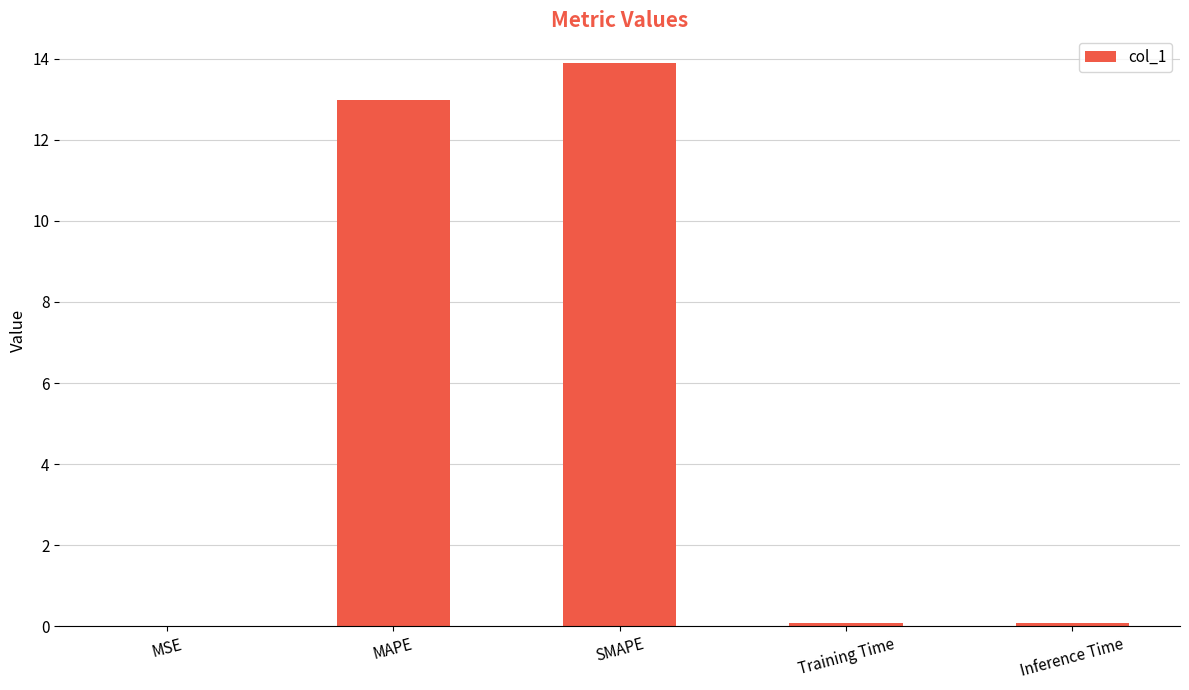

What is the change in value from MSE to SMAPE?

+13.9